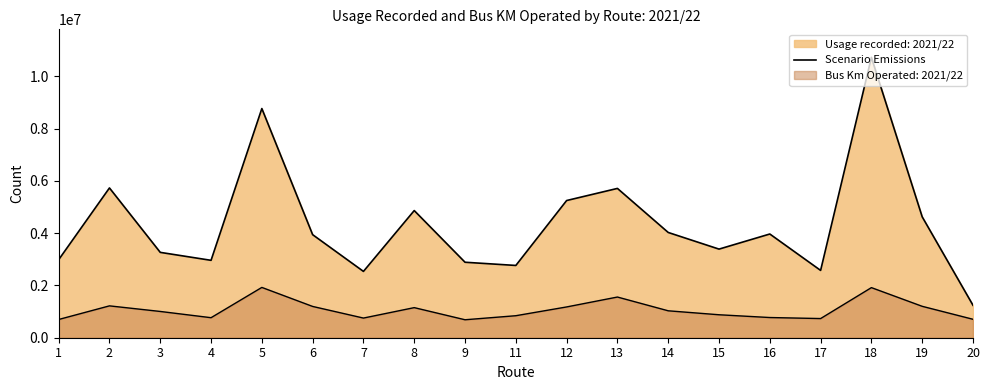

At which category does the chart reach its peak across all series?

18